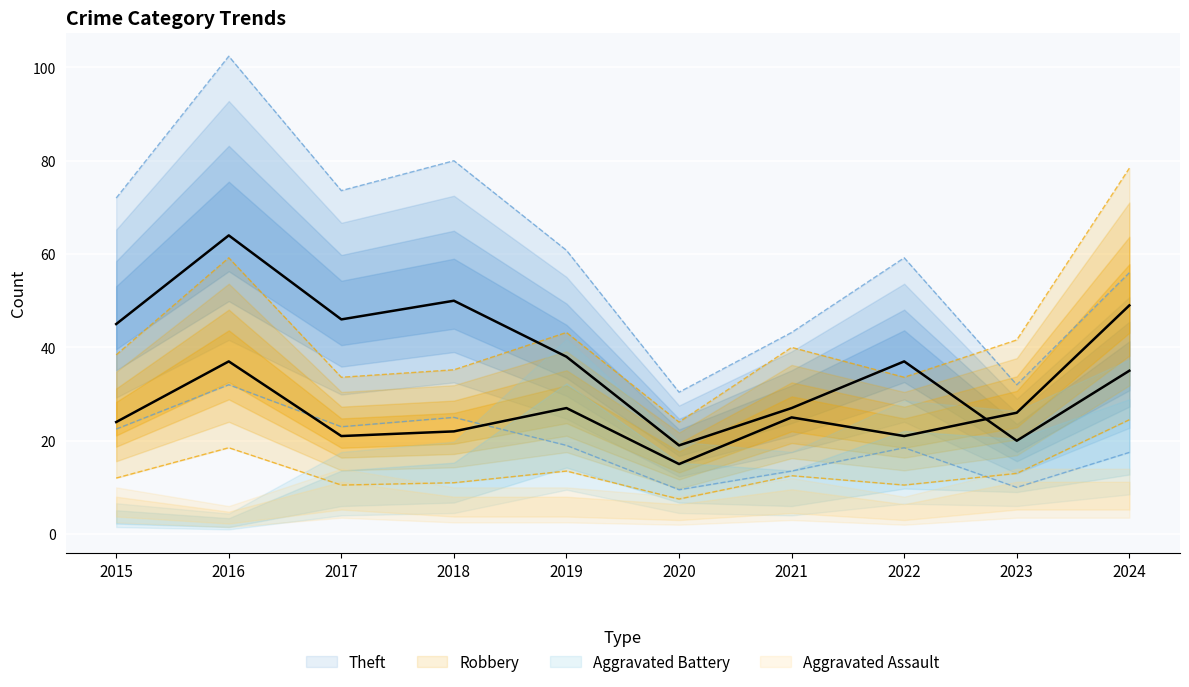

Is it true that Robbery equals 11.0 at 2018?

True